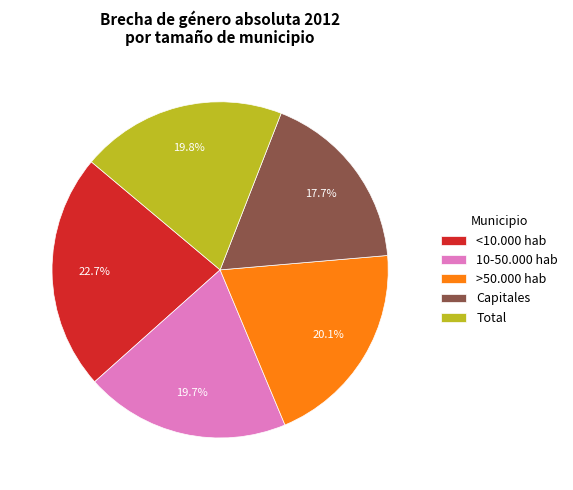

The Total slice represents 20% of the pie. True or false?

True